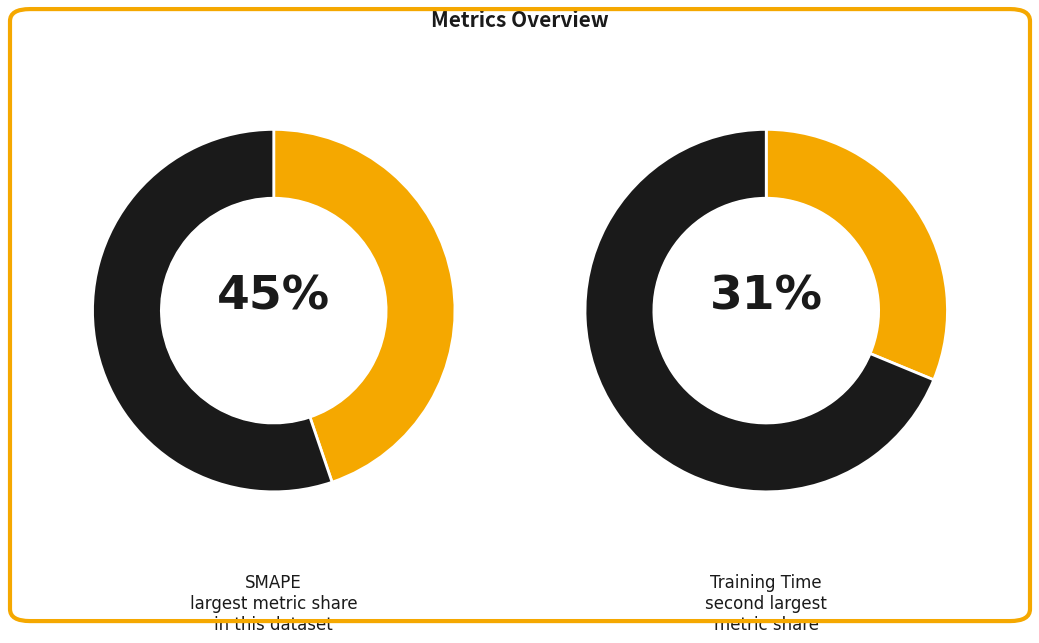

Does any single category account for the majority?

No